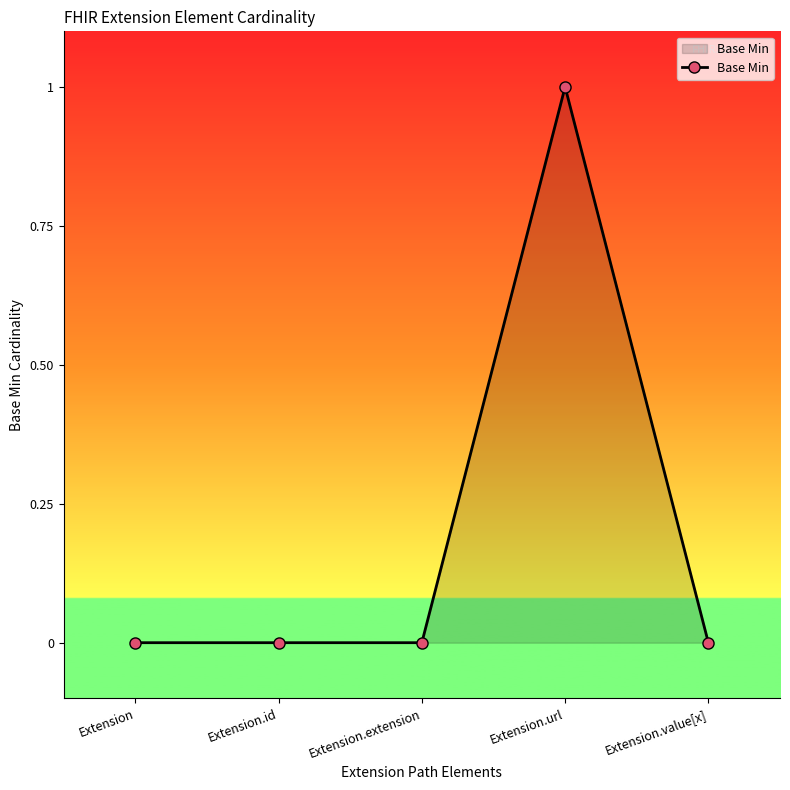

Is it true that the value at Extension.extension is -1?

False